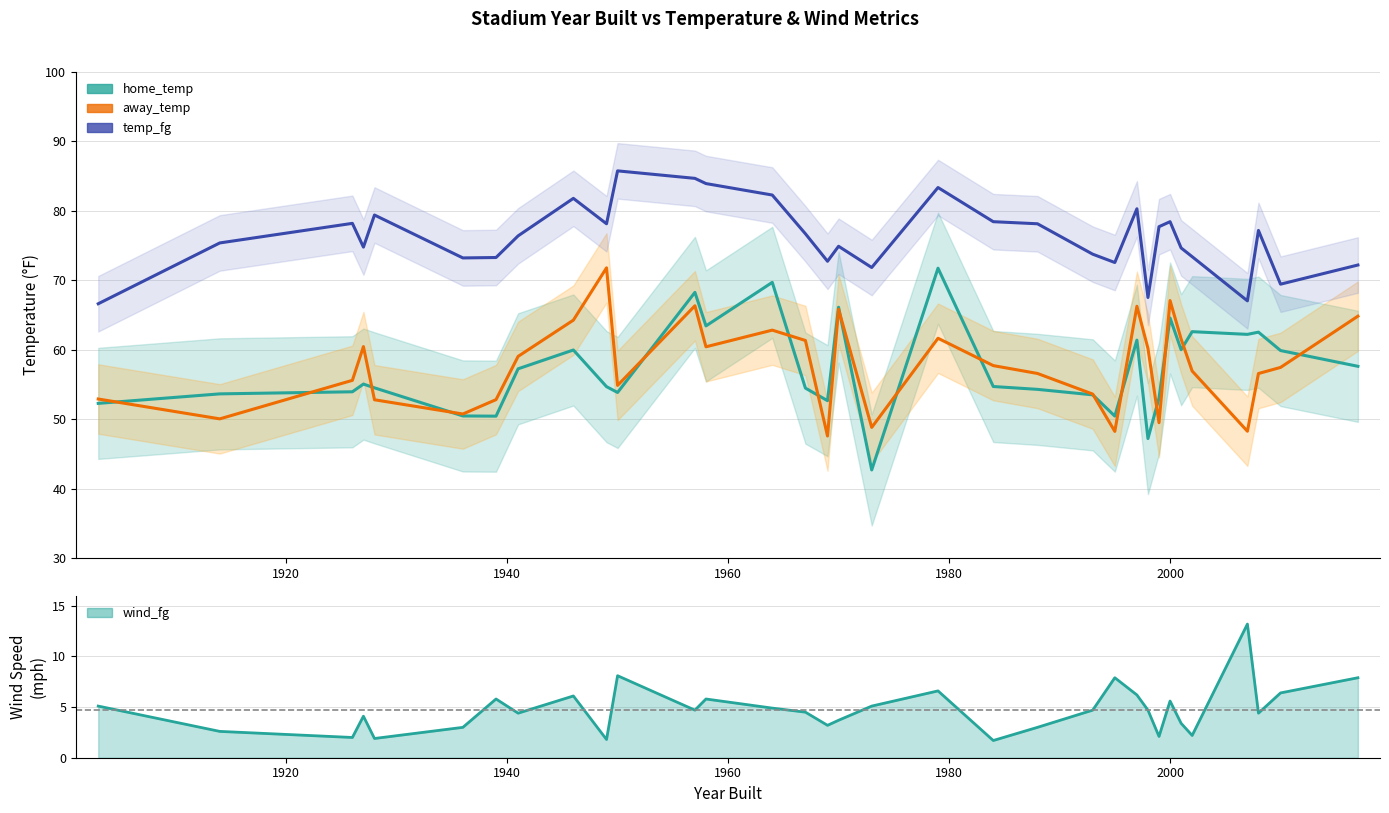

Where is away_temp nearest to the value 59?

1941